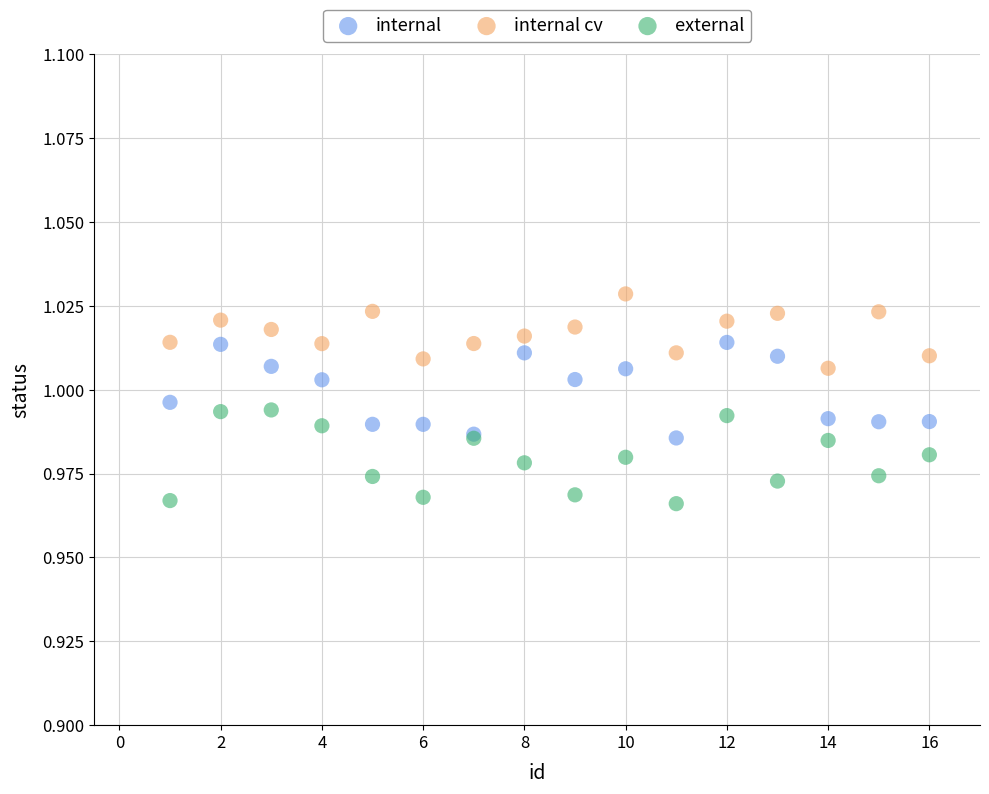

Which series reaches the minimum Y coordinate?

external